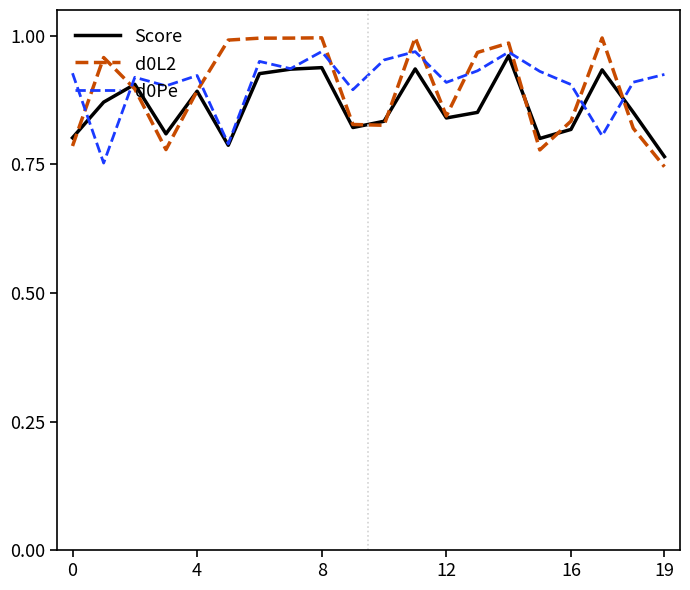

True or false: d0Pe and Score cross at least once.

True